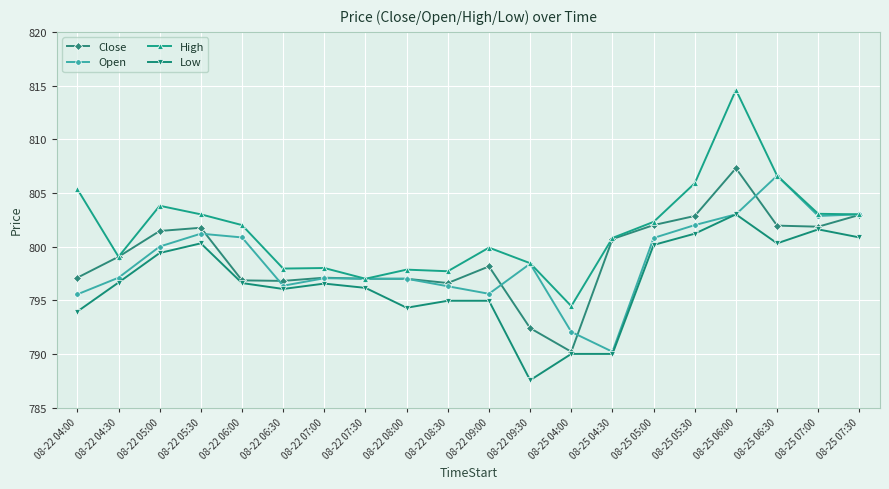

What is the minimum value for Open?

790.2